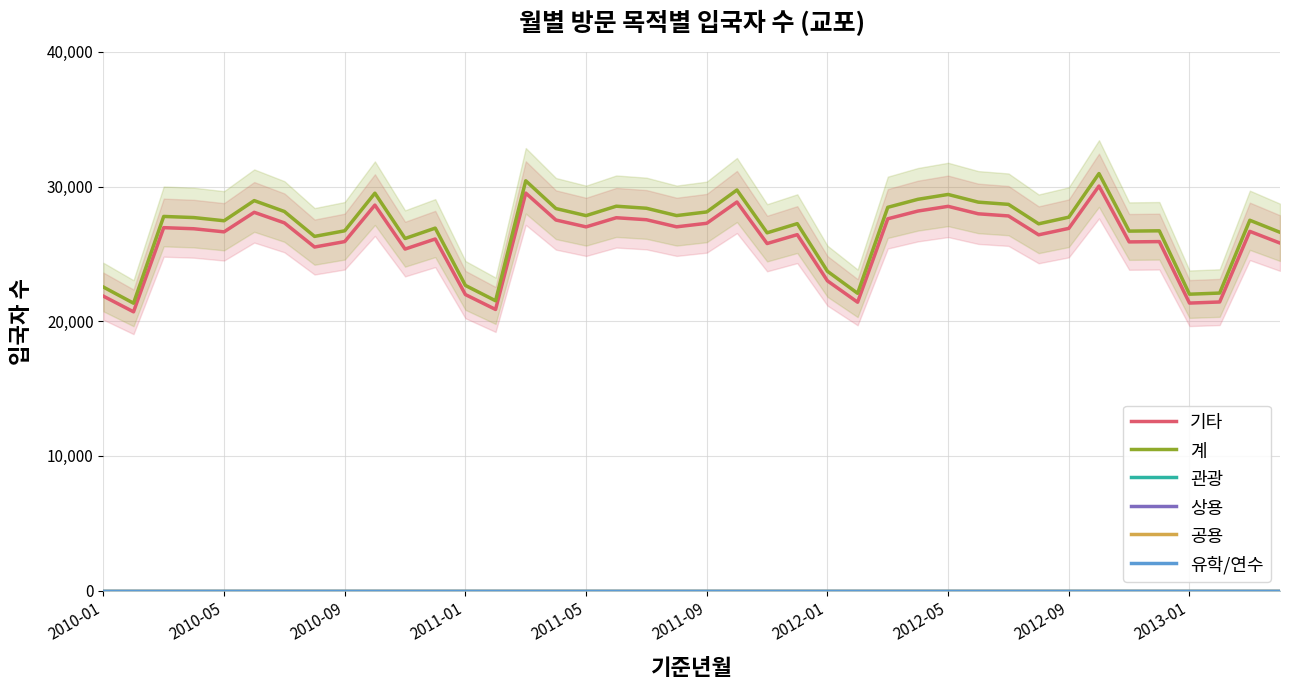

Between 32 and 34, which is larger?

32